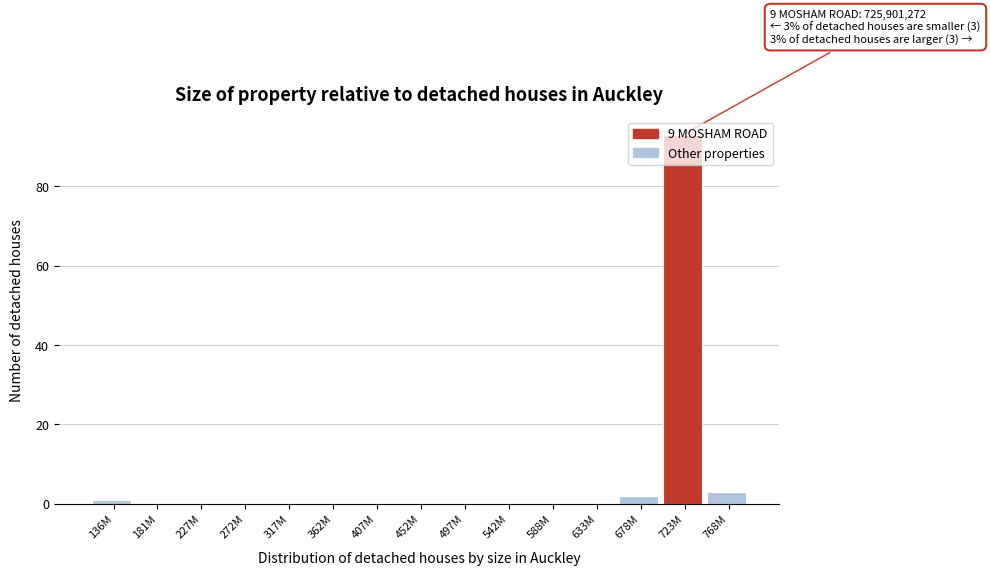

What is the approximate value at 723M, to the nearest 5?

95